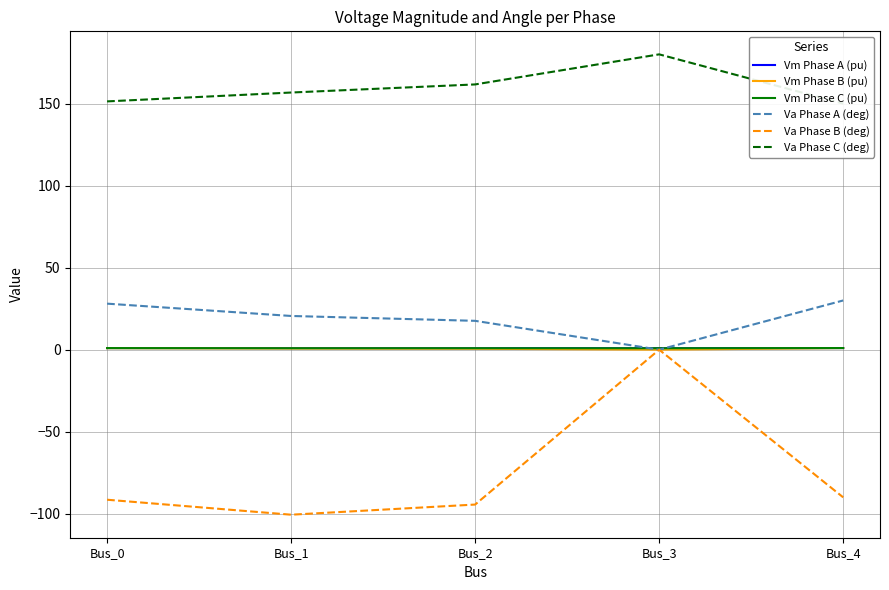

What is the highest value of the Vm Phase A (pu) series?

1.0